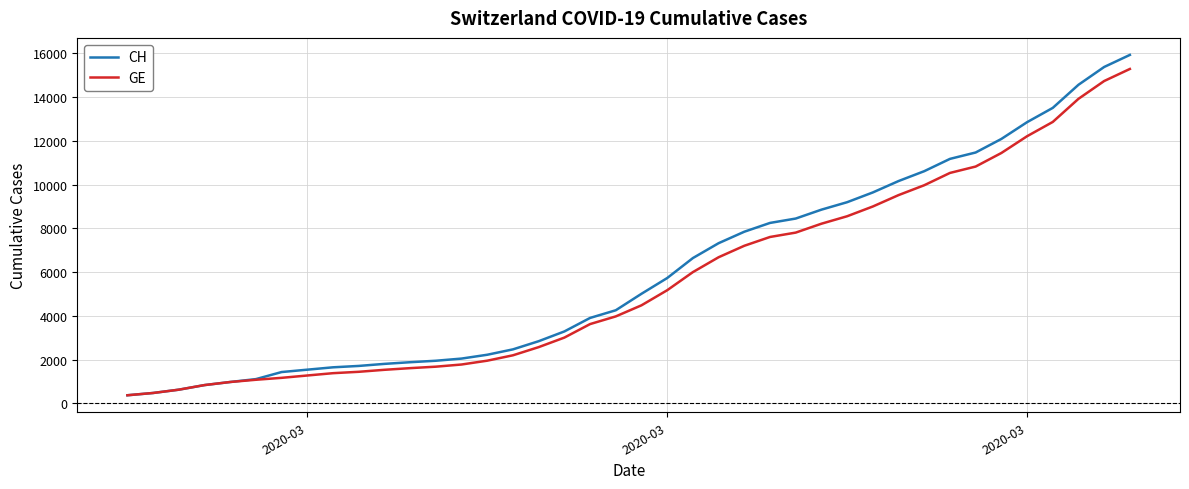

Rank the series by their maximum value, from lowest to highest.

GE, CH